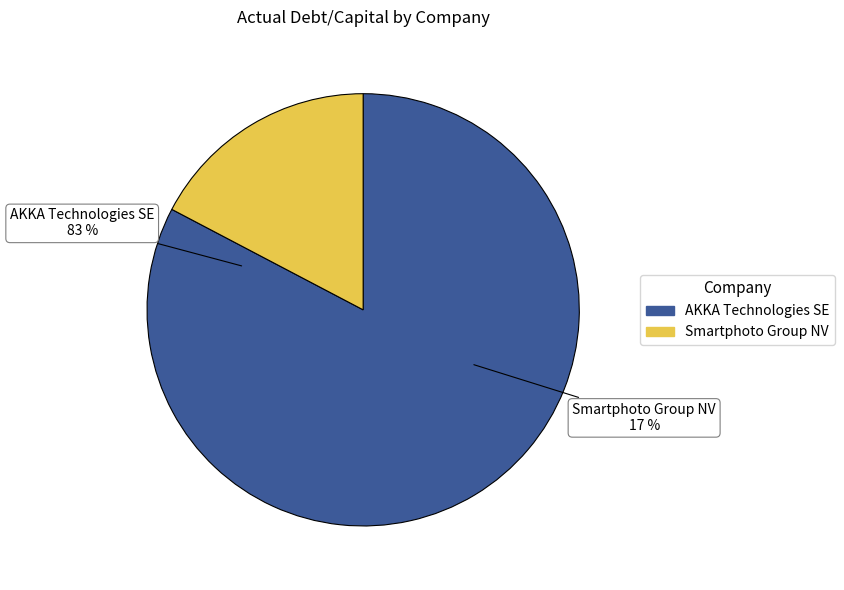

True or false: AKKA Technologies SE accounts for 97% of the total.

False